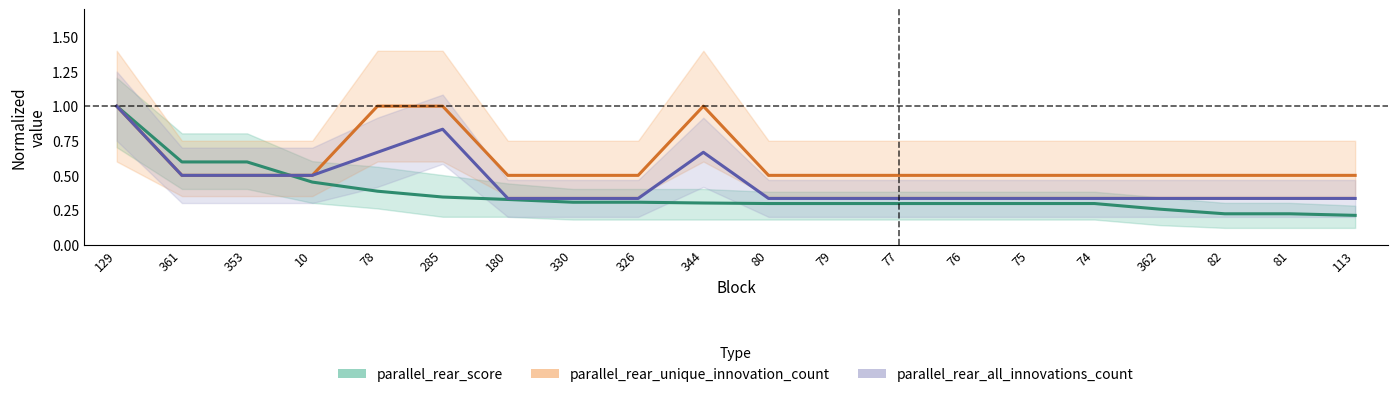

What is the average value of the parallel_rear_unique_innovation_count series?

0.6